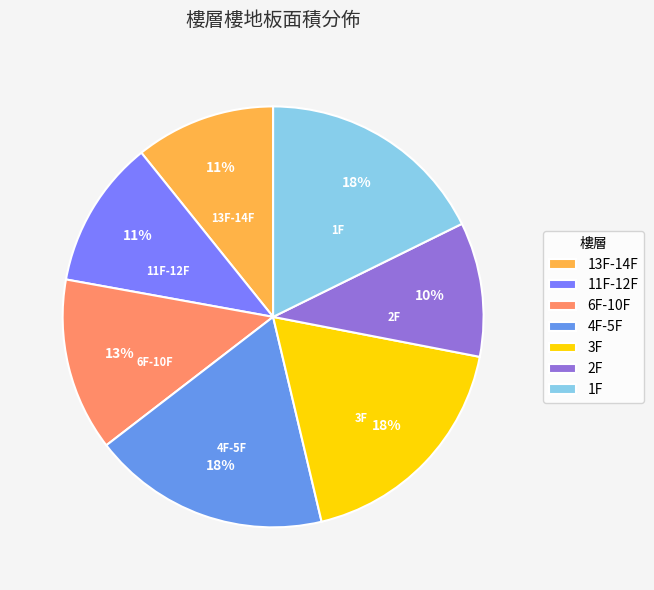

Combined, do 1F and 3F account for over 50%?

No